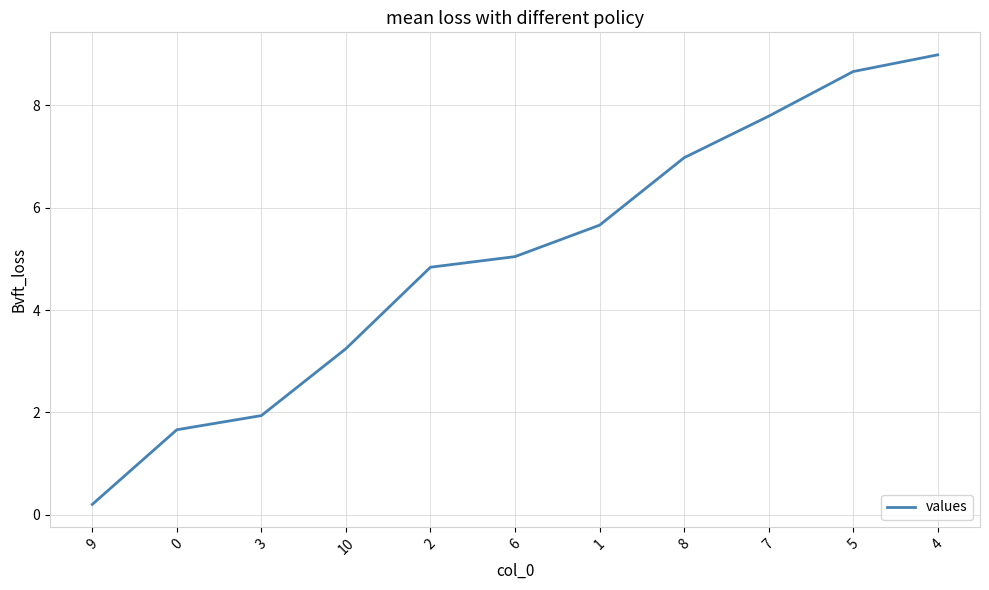

What position from the right is 0?

10